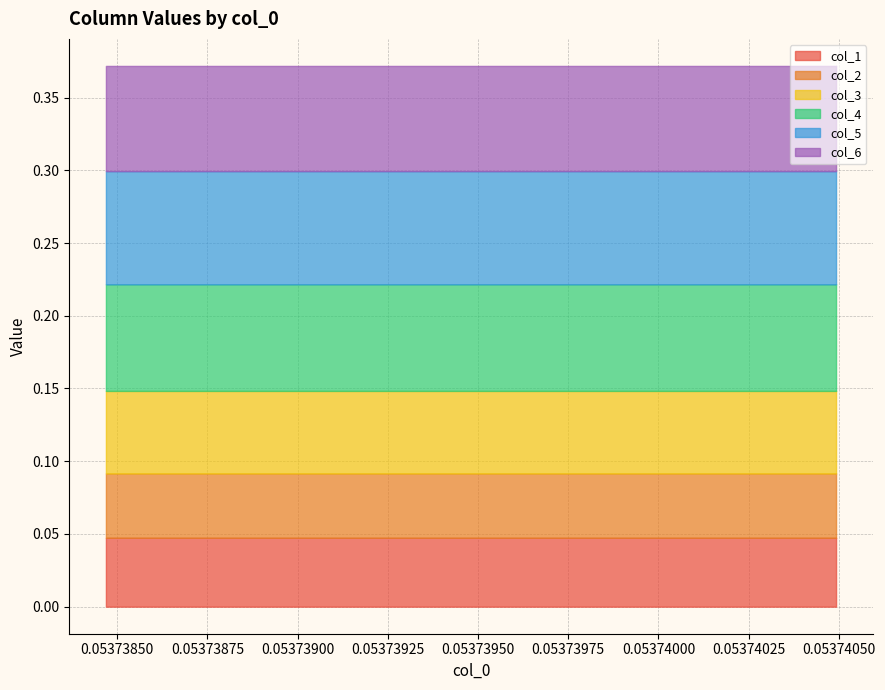

What is the value of the col_5 point at the 9th from the left?

0.1